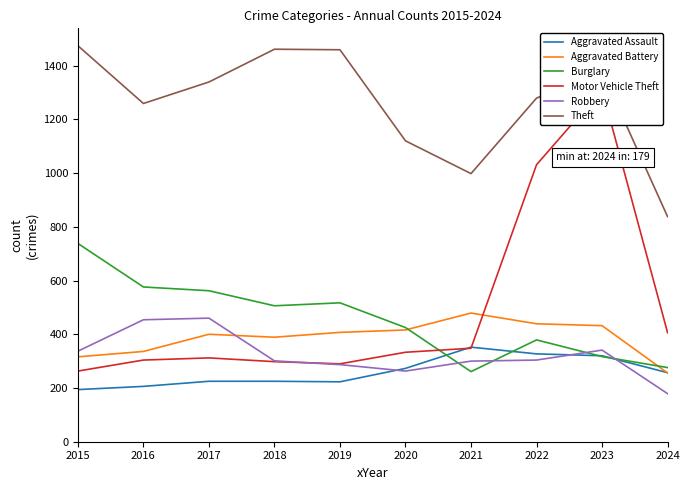

Reading left to right, transcribe all the data shown in this chart.

Aggravated Assault: 2015=194	2016=206	2017=225	2018=225	2019=223	2020=273	2021=352	2022=327	2023=320	2024=257
Aggravated Battery: 2015=316	2016=336	2017=400	2018=389	2019=407	2020=416	2021=479	2022=439	2023=432	2024=256
Burglary: 2015=738	2016=576	2017=562	2018=506	2019=517	2020=425	2021=261	2022=379	2023=317	2024=276
Motor Vehicle Theft: 2015=263	2016=304	2017=312	2018=298	2019=290	2020=333	2021=348	2022=1031	2023=1311	2024=406
Robbery: 2015=337	2016=454	2017=460	2018=301	2019=287	2020=263	2021=300	2022=304	2023=341	2024=179
Theft: 2015=1474	2016=1259	2017=1339	2018=1461	2019=1459	2020=1120	2021=998	2022=1279	2023=1378	2024=838